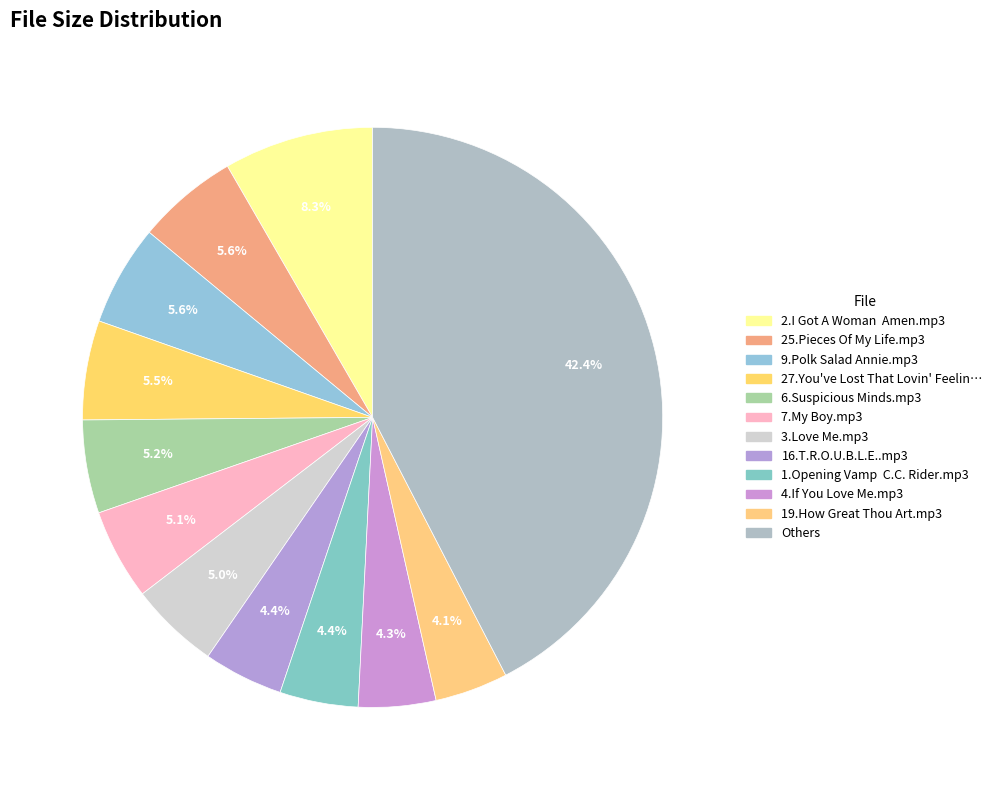

Count the number of slices in the pie.

12